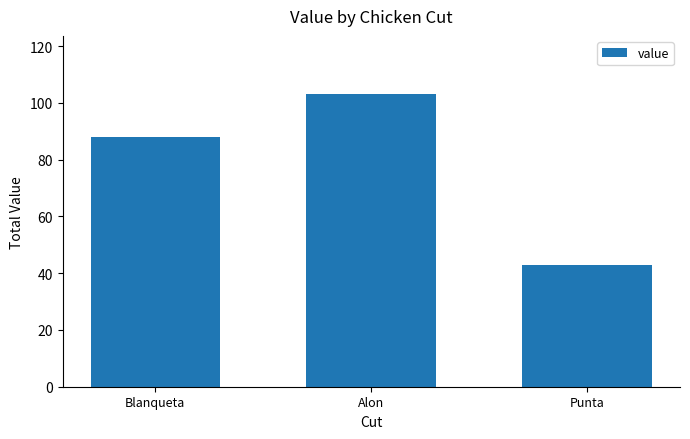

How many distinct data groups are displayed?

1